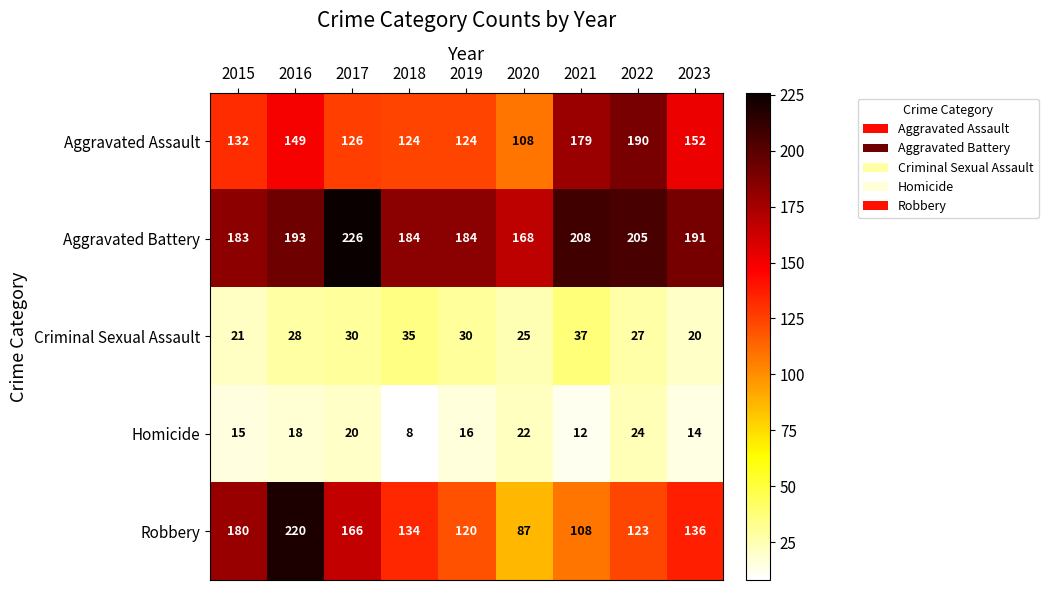

What value does the Homicide series have at 2019, to the nearest 10?

20